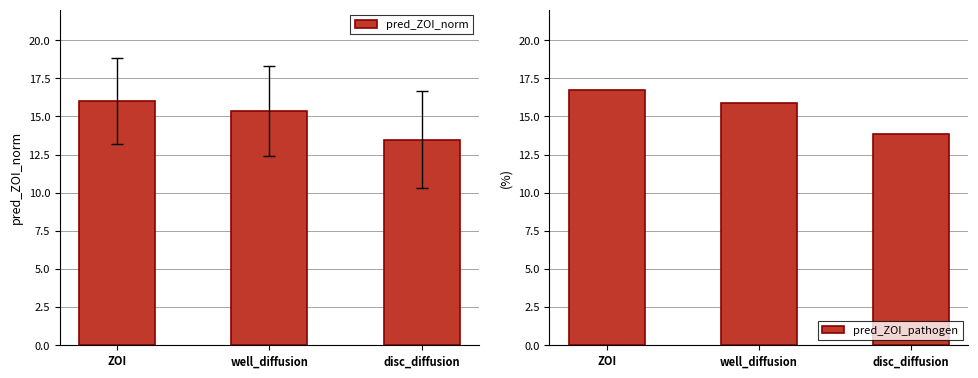

How many series are shown in this chart?

2